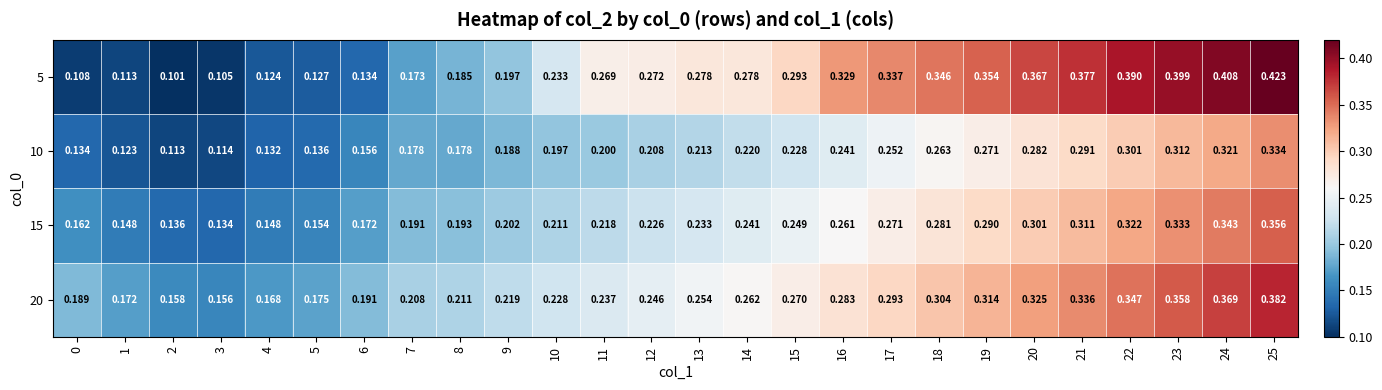

At which category does the chart reach its peak across all series?

25